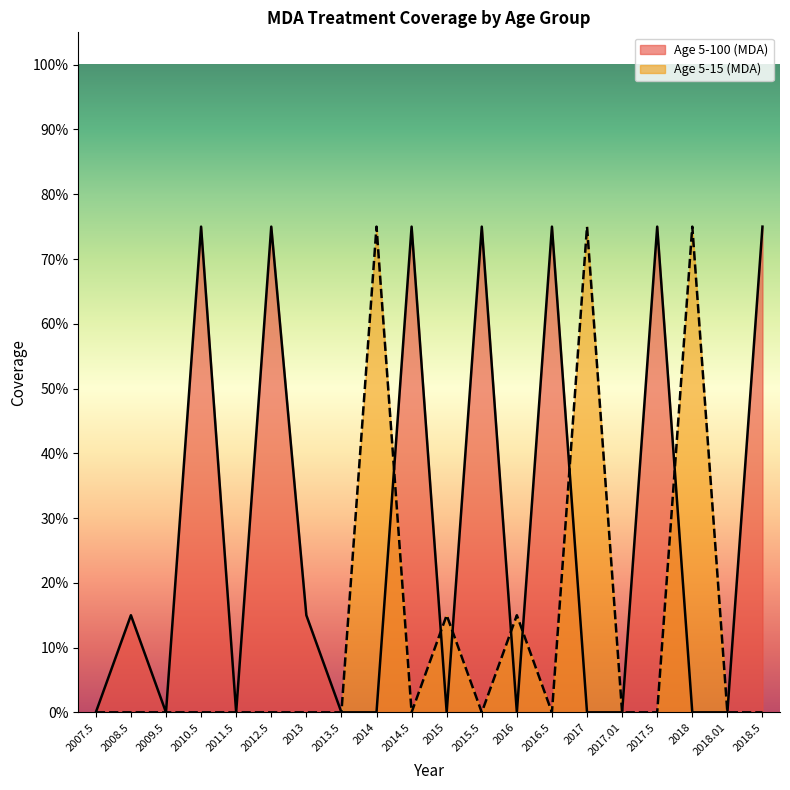

In Age 5-15 (MDA), how many points are higher than both neighbors (excluding endpoints)?

5